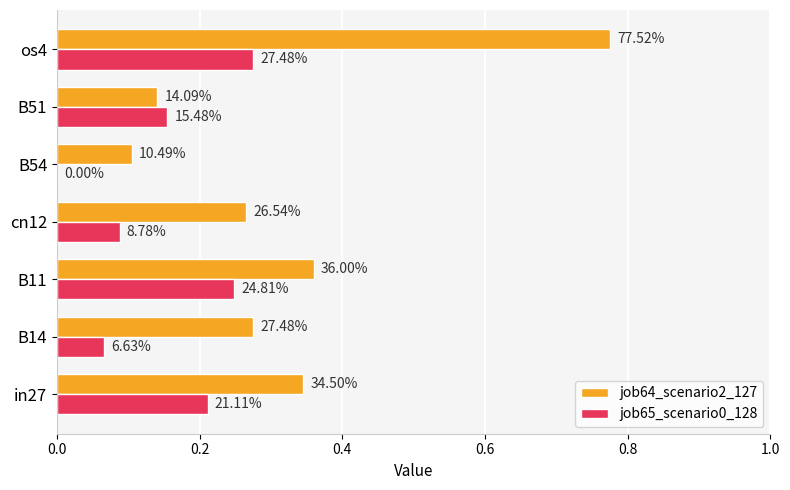

Which series has the largest range (max minus min)?

job64_scenario2_127